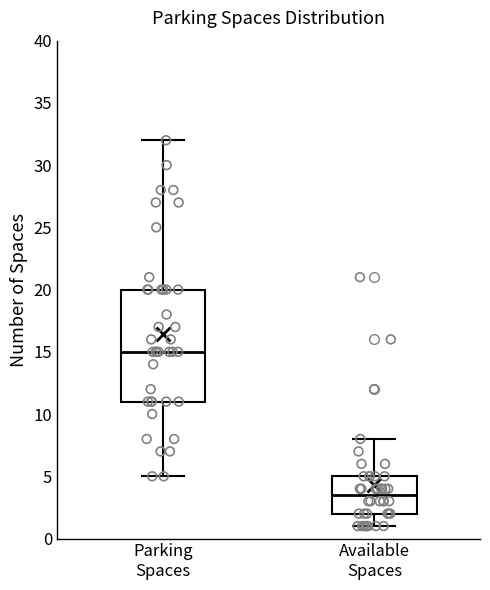

Where is the lower edge of the box for Parking Spaces on the y-axis? The values are not printed on the chart, so give them approximately, as read against the axis.

11.0